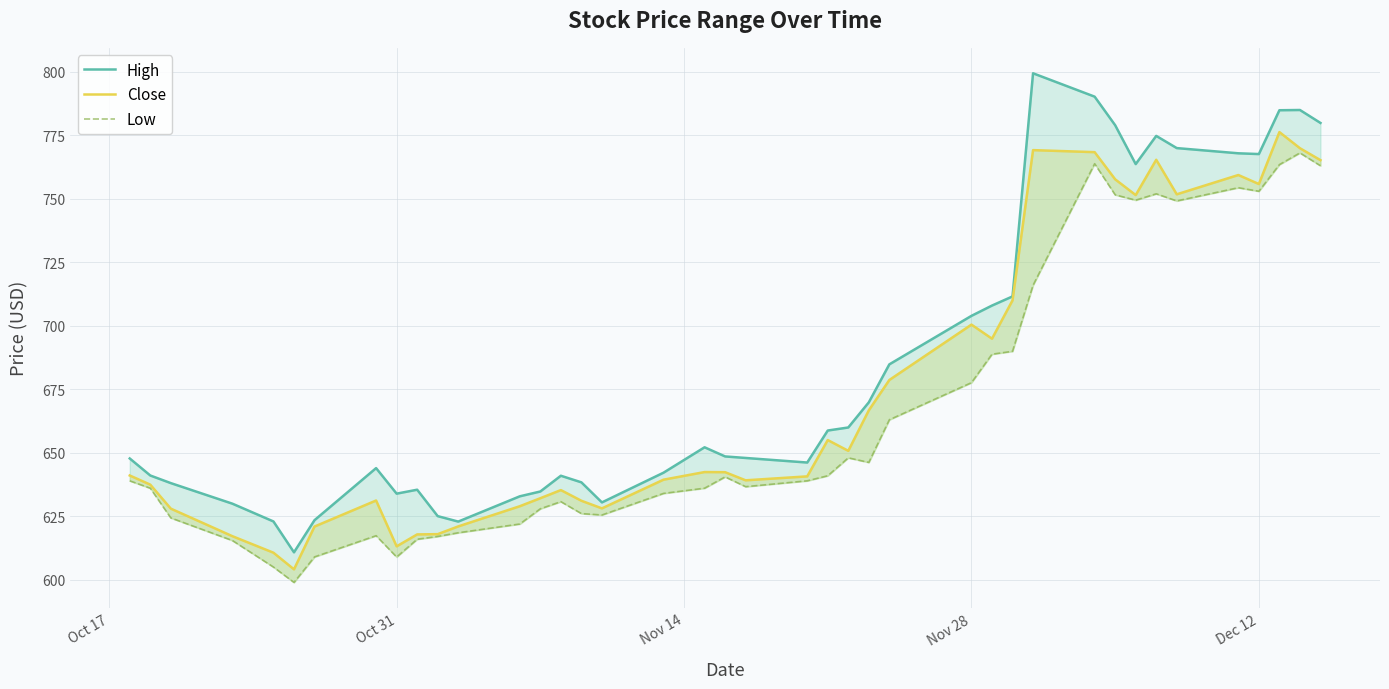

Does the chart display data point markers on the line(s)?

No